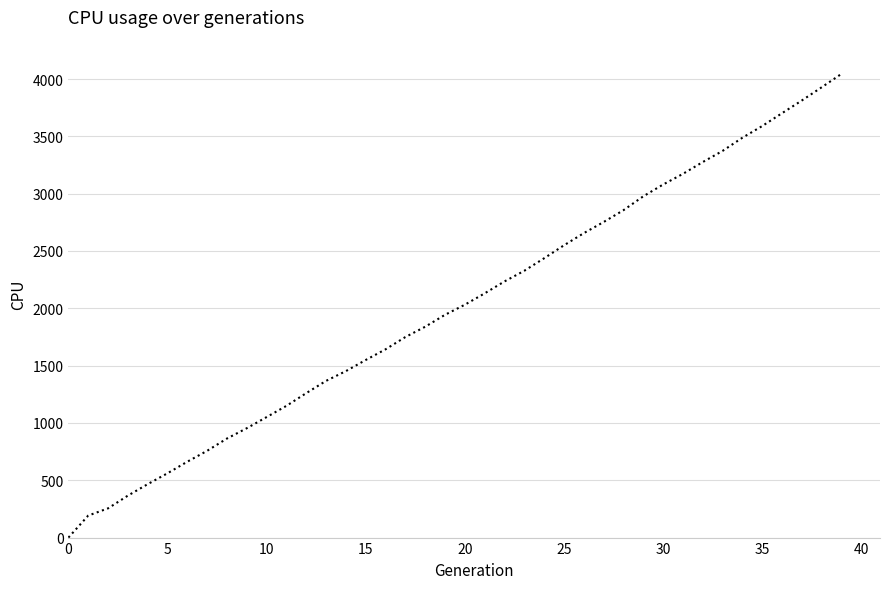

What is the maximum value shown in the chart?

4044